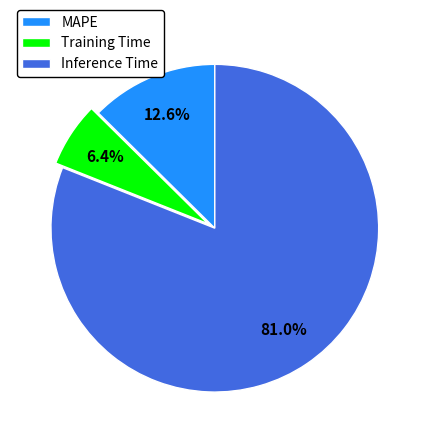

Between Inference Time and MAPE, which is larger?

Inference Time